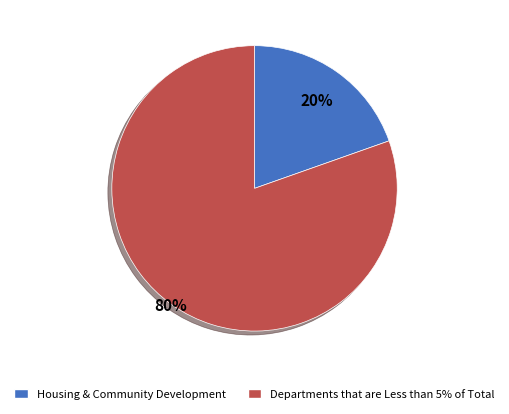

To the nearest percent, what percentage of the pie is Departments that are Less than 5% of Total?

80%